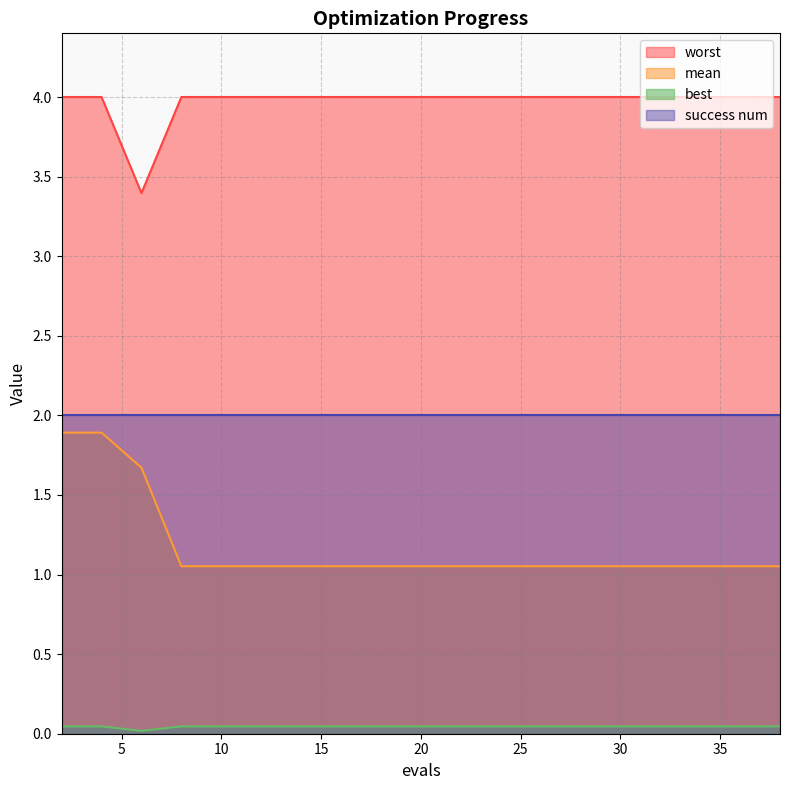

What is the sum of all worst values?

79.4